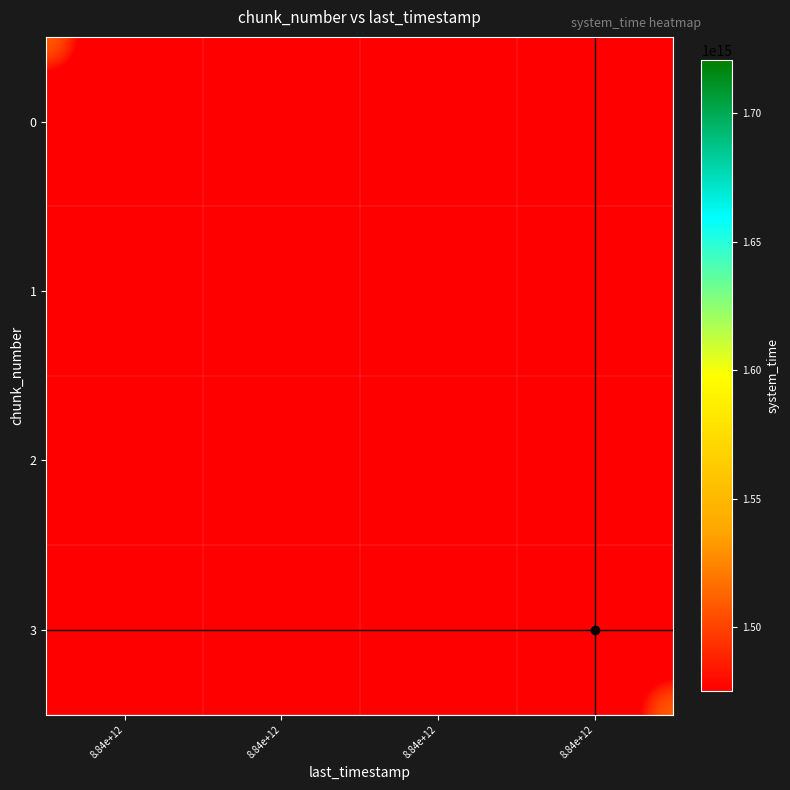

Which series has the widest spread of values?

3